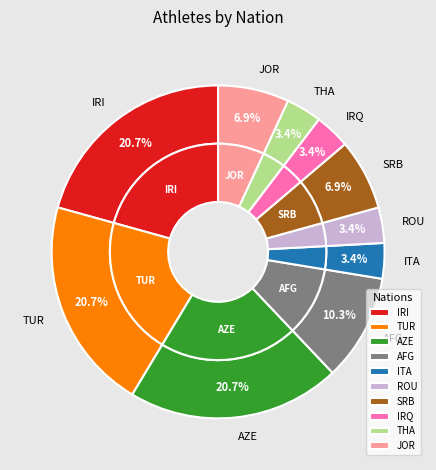

What is the smallest slice in the pie chart?

ITA